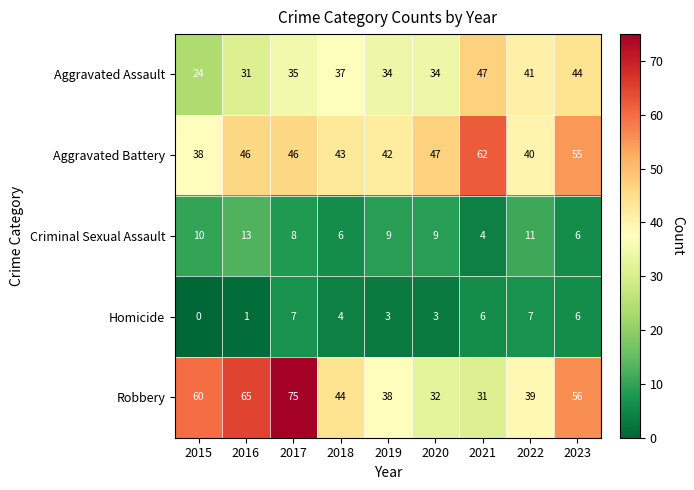

At 2022, list the series in order from largest to smallest.

Aggravated Assault, Aggravated Battery, Robbery, Criminal Sexual Assault, Homicide